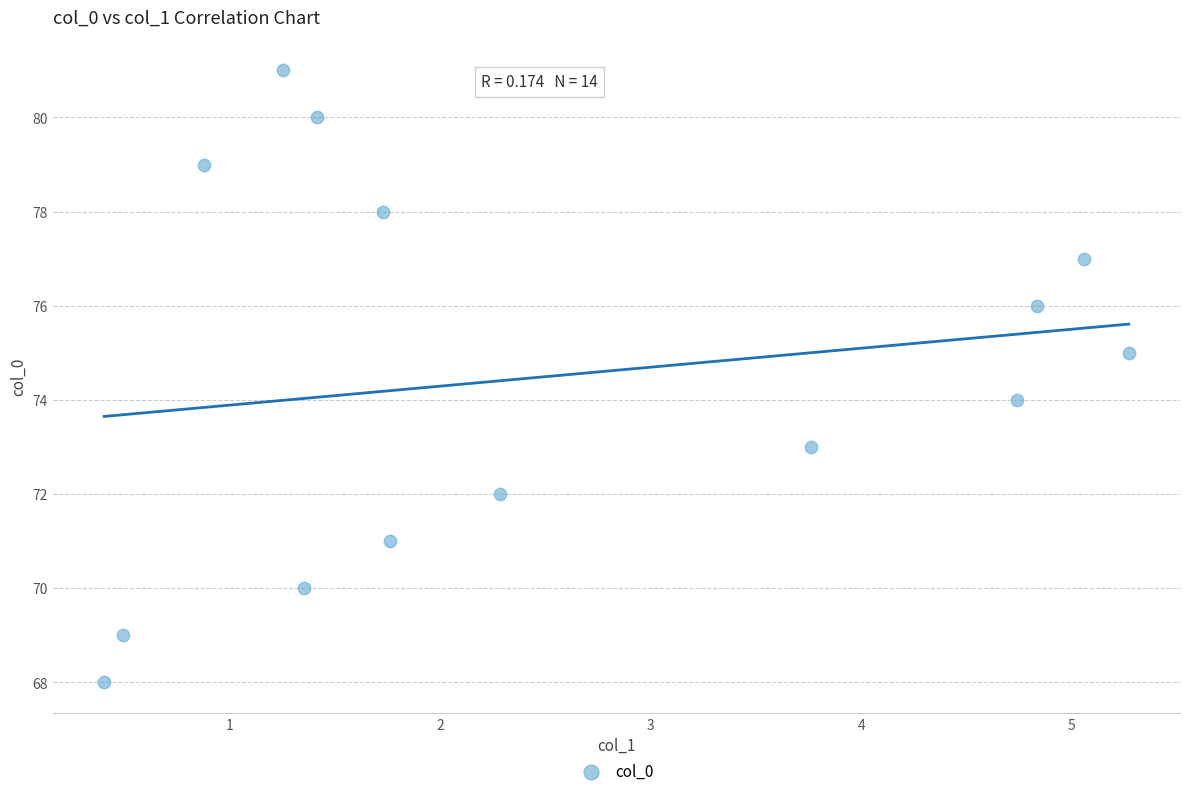

What is the range of Y values (max minus min)?

13